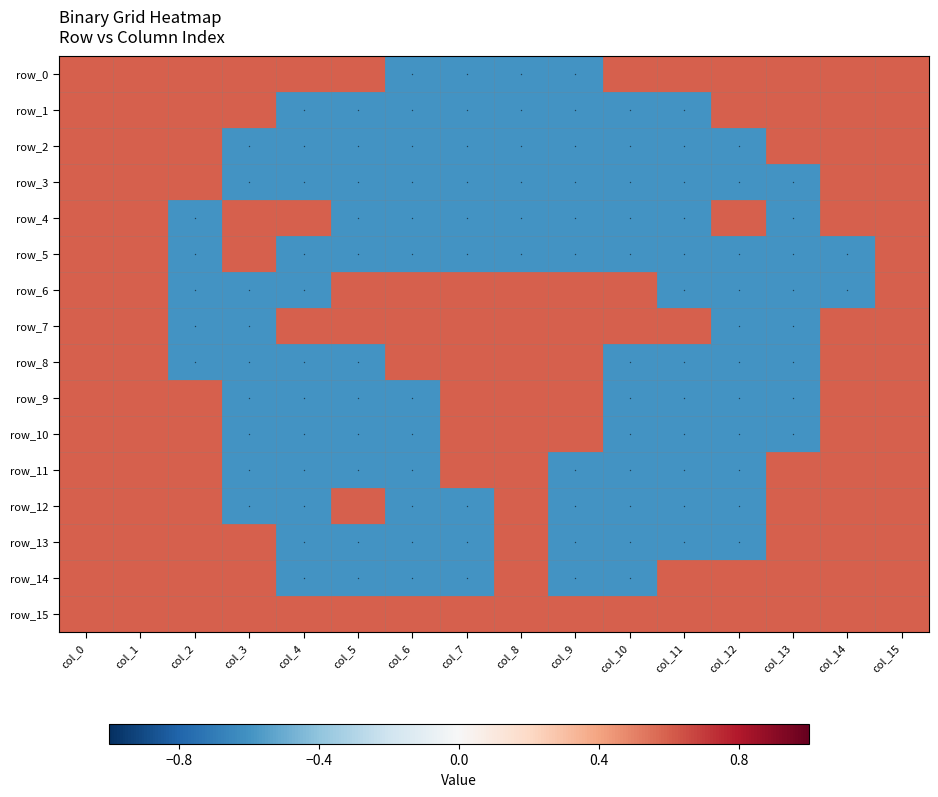

The row_6 series shows -0.6 at col_11. True or false?

True